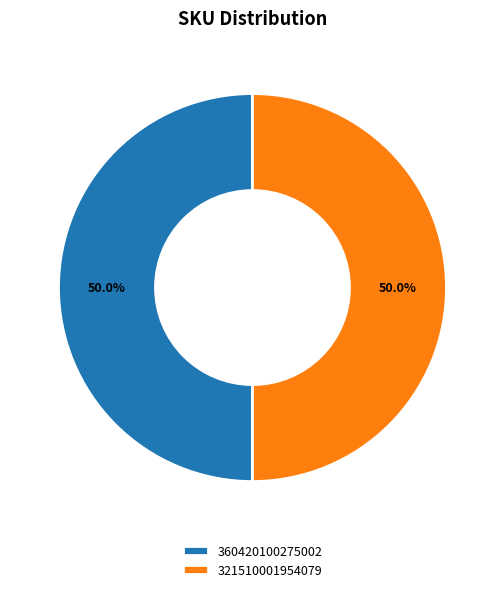

What is the total percentage of 360420100275002 and 321510001954079?

100.0%